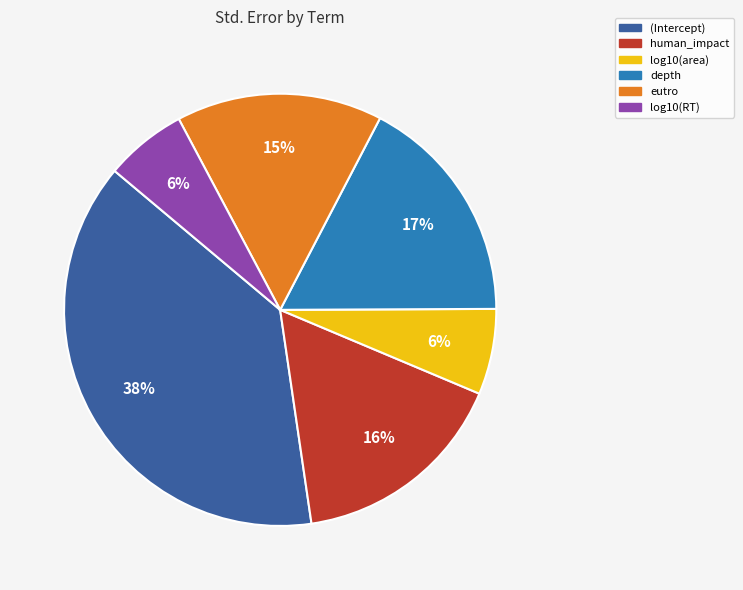

Which slice is the largest?

(Intercept)